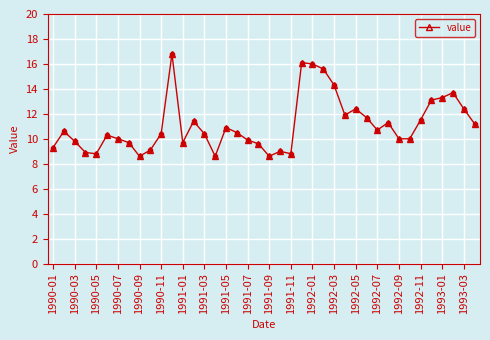

What is the value of the 36th point from the left?

13.1